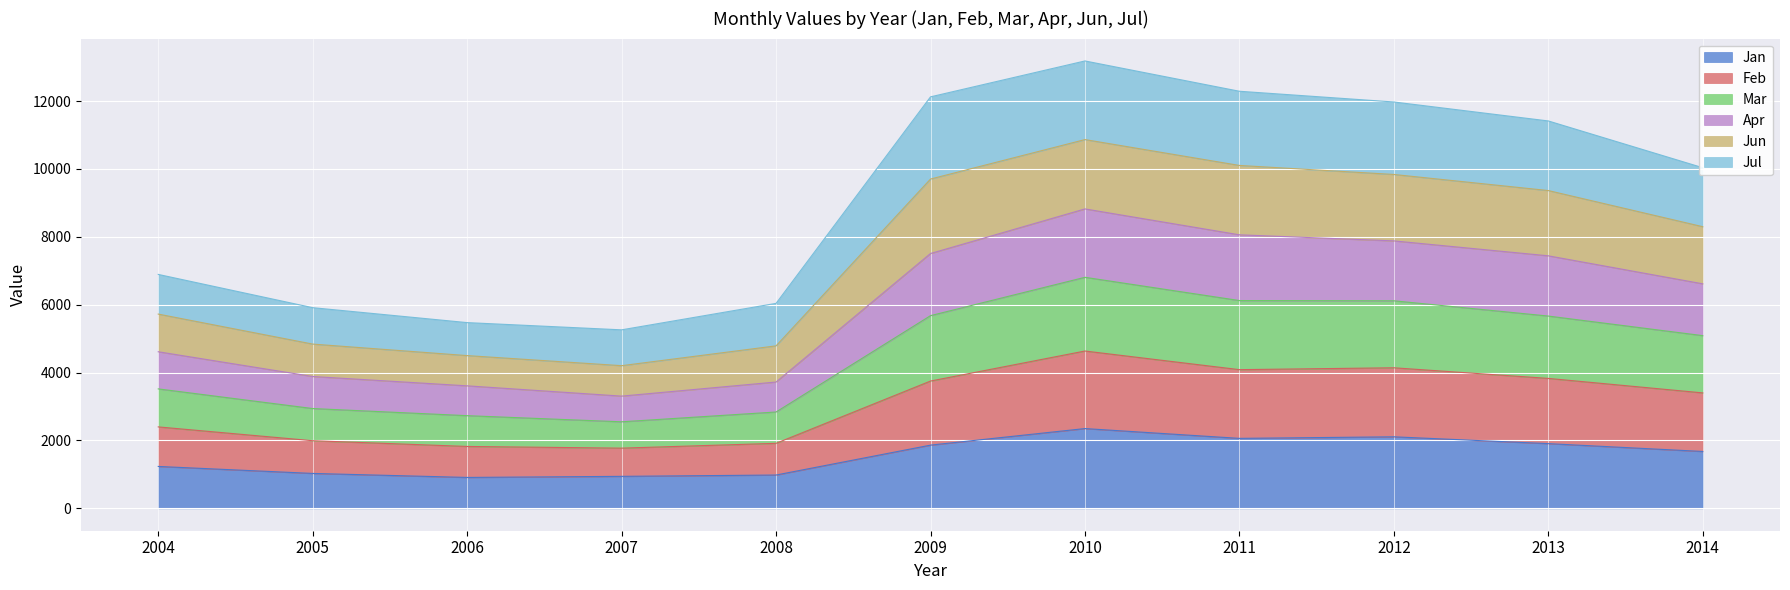

True or false: Jan has a value of 950 at 2014.

False